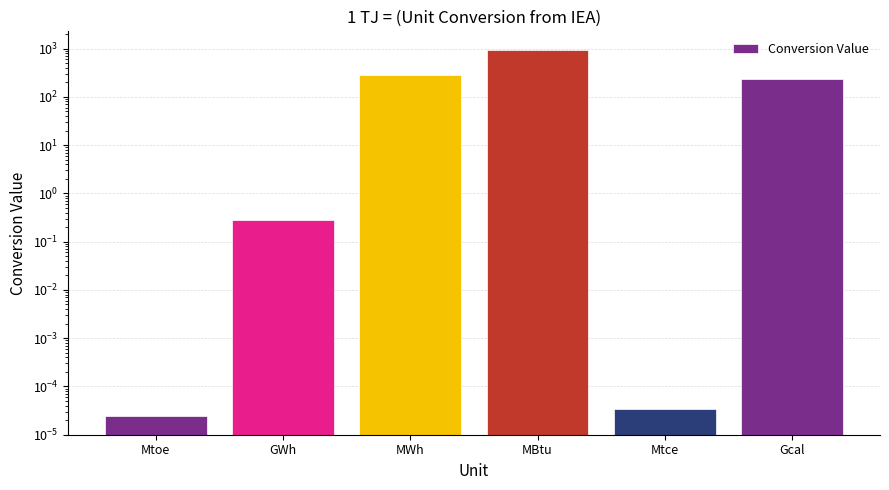

Reading right to left, what are all the values shown in this chart?

238.8	0.0	947.8	277.8	0.3	0.0